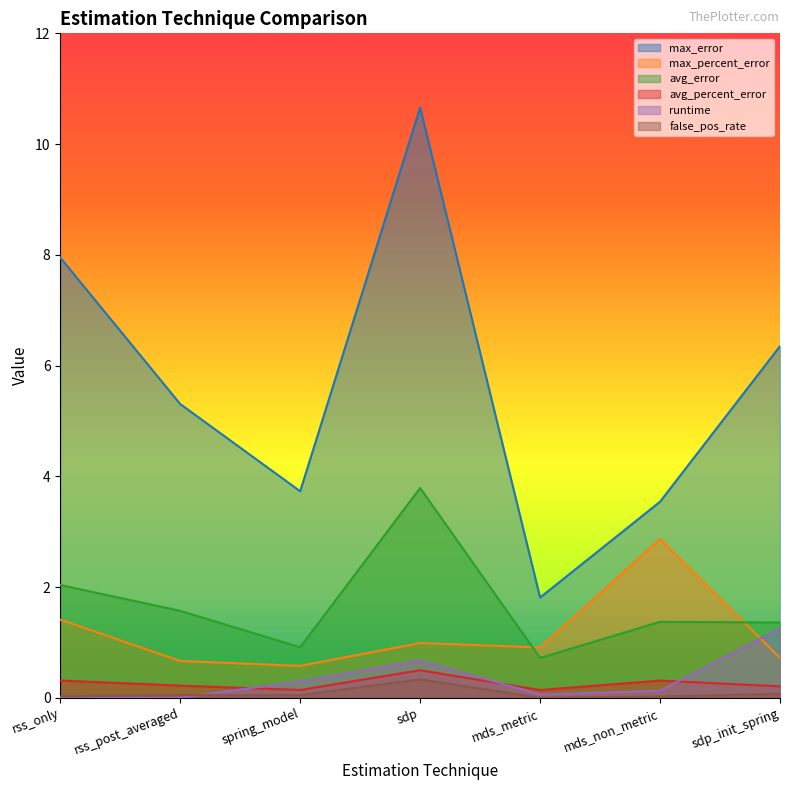

True or false: max_percent_error and max_error intersect in this chart.

False